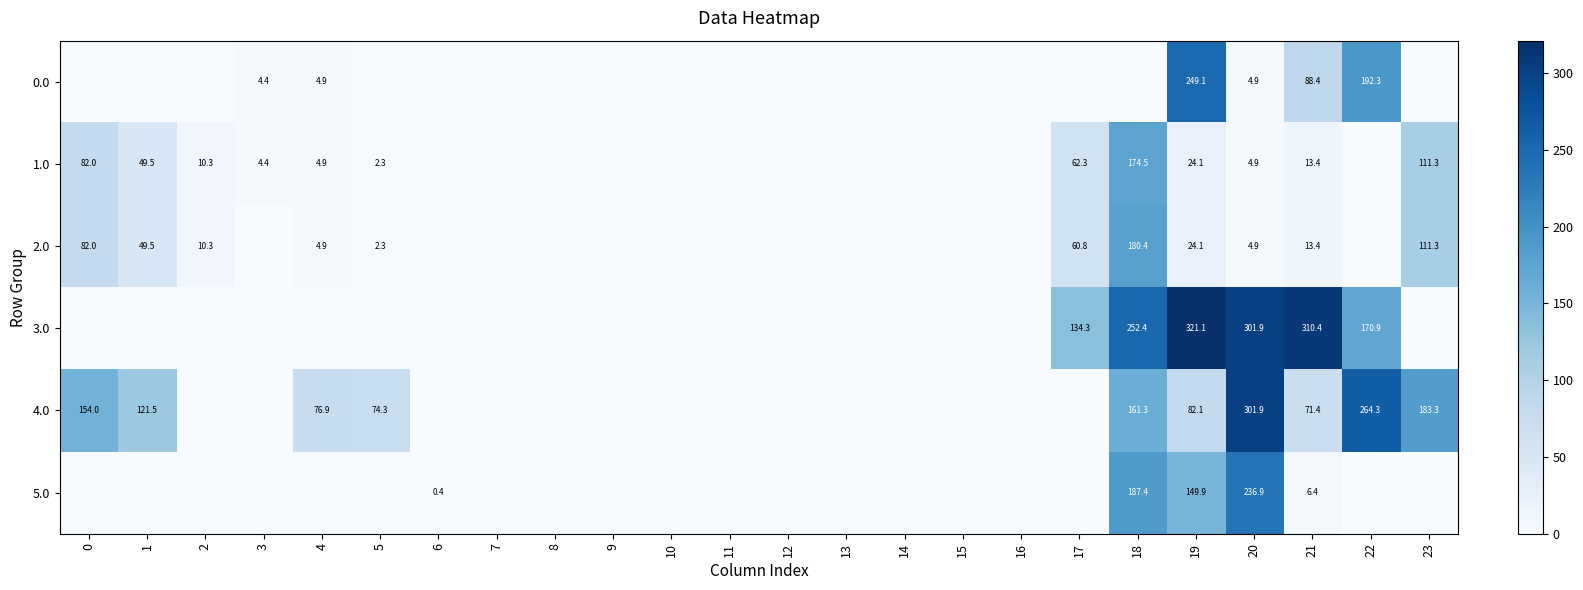

True or false: 0.0 has a value of 249.1 at 19.

True